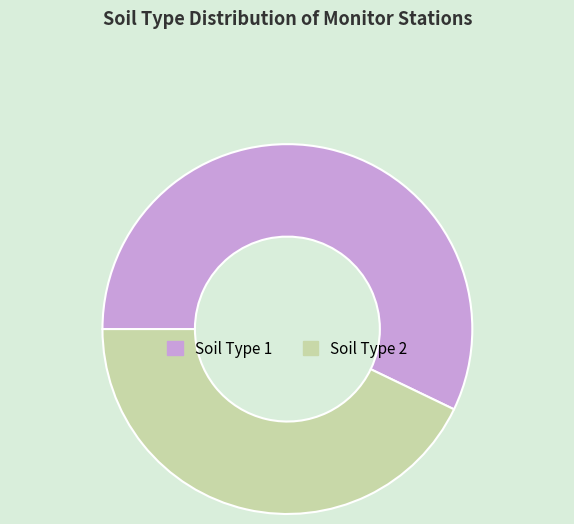

Between Soil Type 2 and Soil Type 1, which is larger?

Soil Type 1